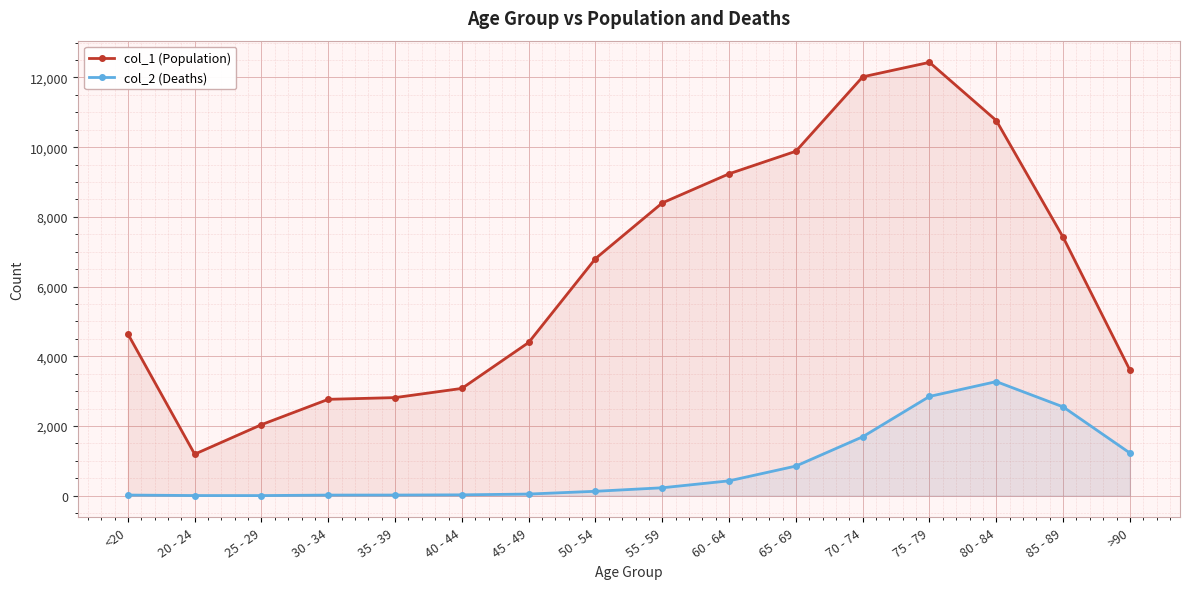

What is the label of the 9th point from the left?

55 - 59